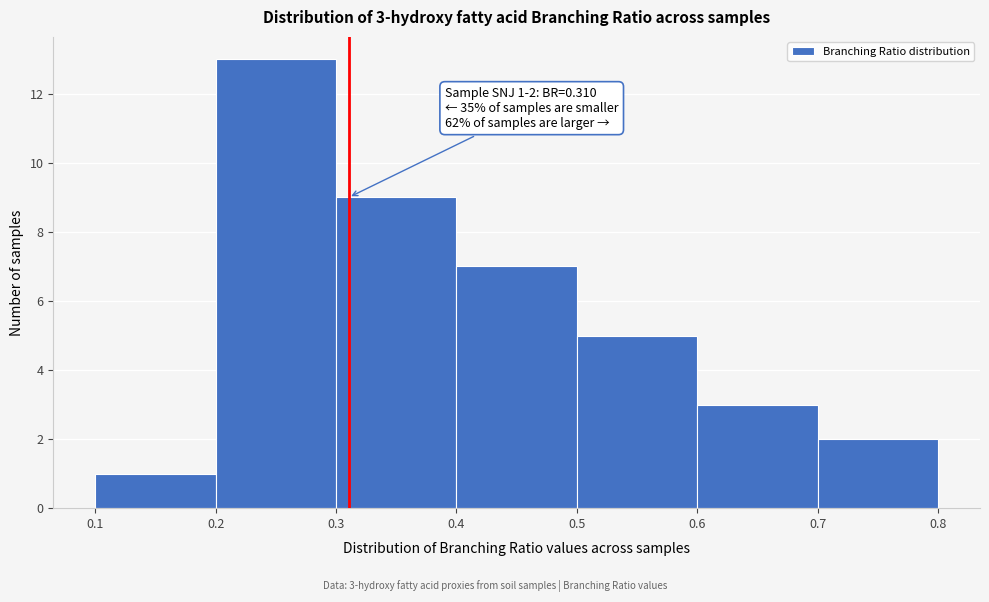

Which range on the x-axis has the tallest bar?

0.2 to 0.3